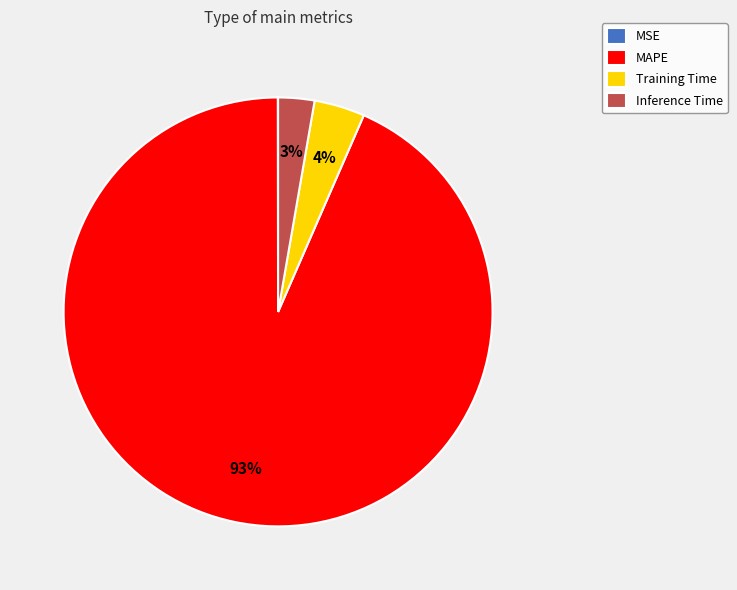

What is the largest slice in the pie chart?

MAPE